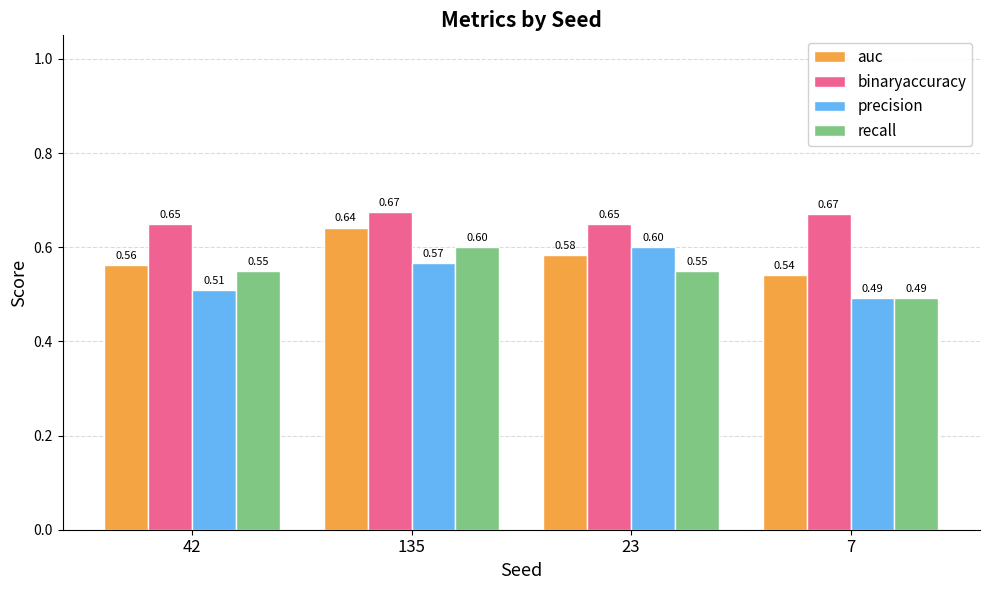

Between 42 and 7, which series saw the biggest shift?

recall